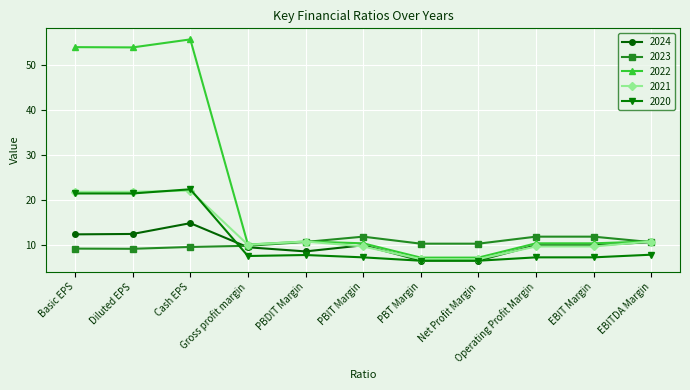

What is the lowest value of the 2024 series?

6.5